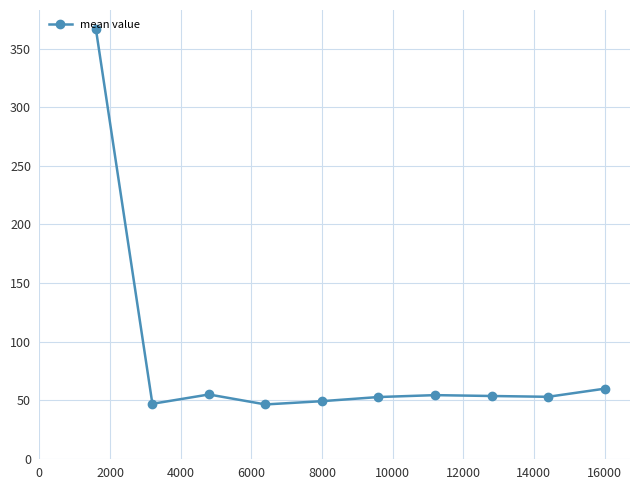

What is the smallest value displayed?

46.3